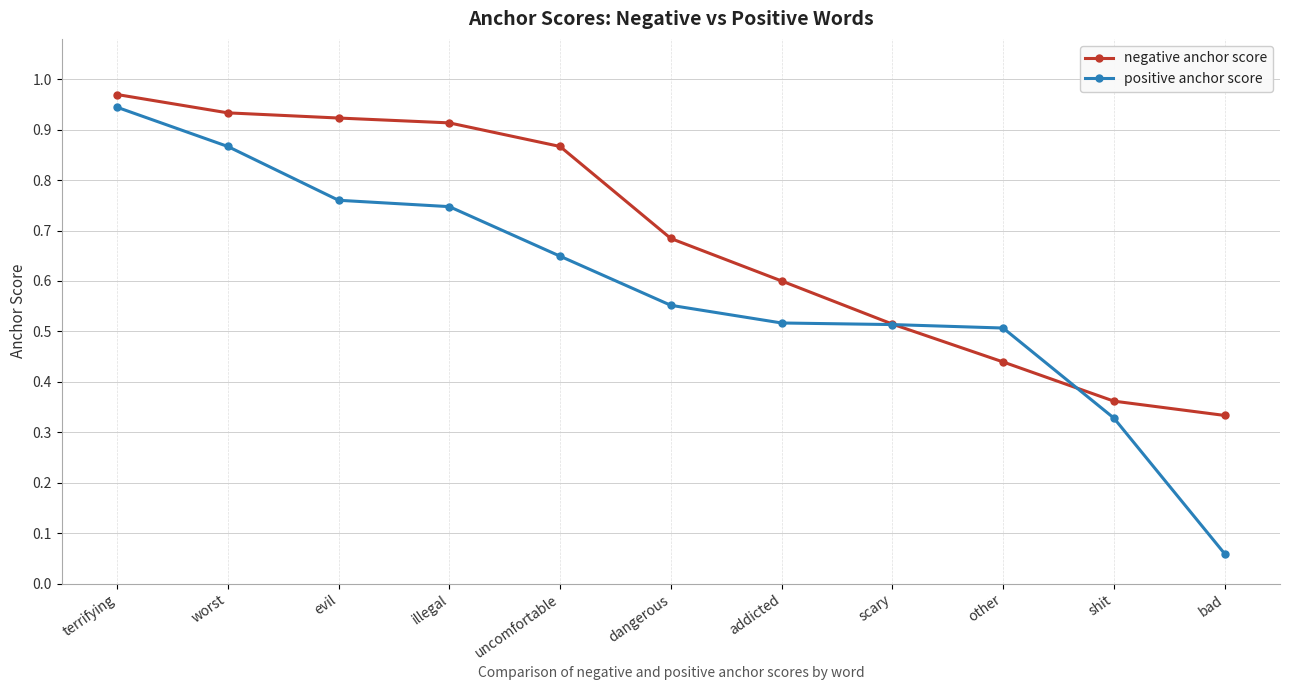

Which series has the largest total across all categories?

negative anchor score